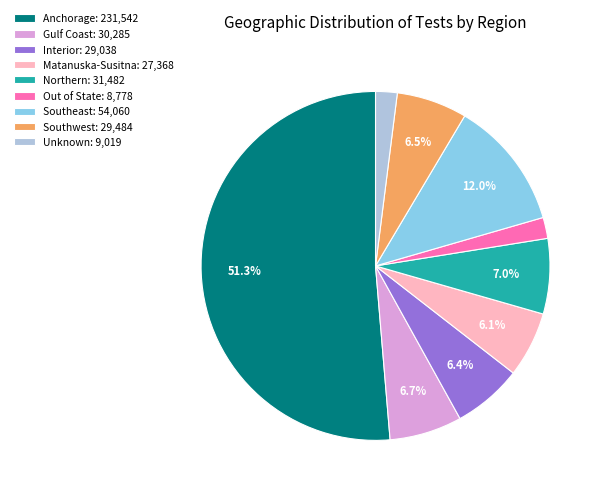

The Interior slice represents 20% of the pie. True or false?

False